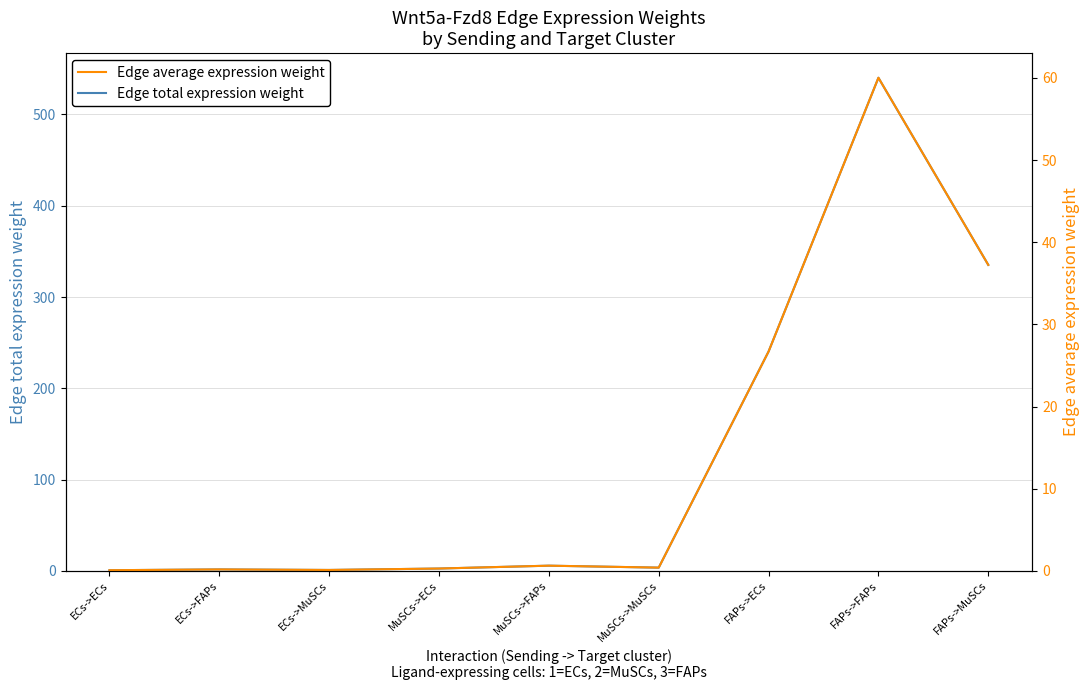

Reading left to right, list all the values displayed in this chart.

Edge total expression weight: ECs->ECs=0.7	ECs->FAPs=1.5	ECs->MuSCs=1.0	MuSCs->ECs=2.5	MuSCs->FAPs=5.7	MuSCs->MuSCs=3.5	FAPs->ECs=240.3	FAPs->FAPs=540.2	FAPs->MuSCs=335.2
Edge average expression weight: ECs->ECs=0.1	ECs->FAPs=0.2	ECs->MuSCs=0.1	MuSCs->ECs=0.3	MuSCs->FAPs=0.6	MuSCs->MuSCs=0.4	FAPs->ECs=26.7	FAPs->FAPs=60.0	FAPs->MuSCs=37.2